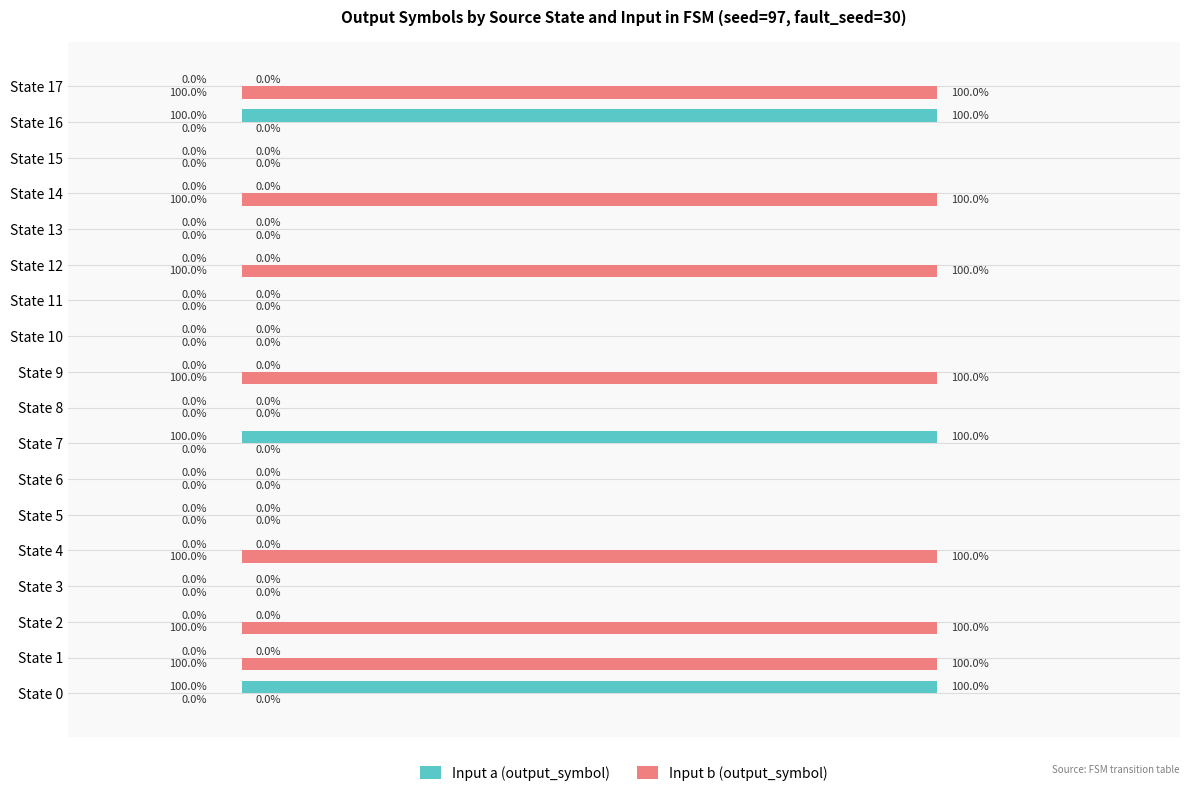

Is the value of Input b (output_symbol) at State 5 greater than the value of Input a (output_symbol) at State 7?

No